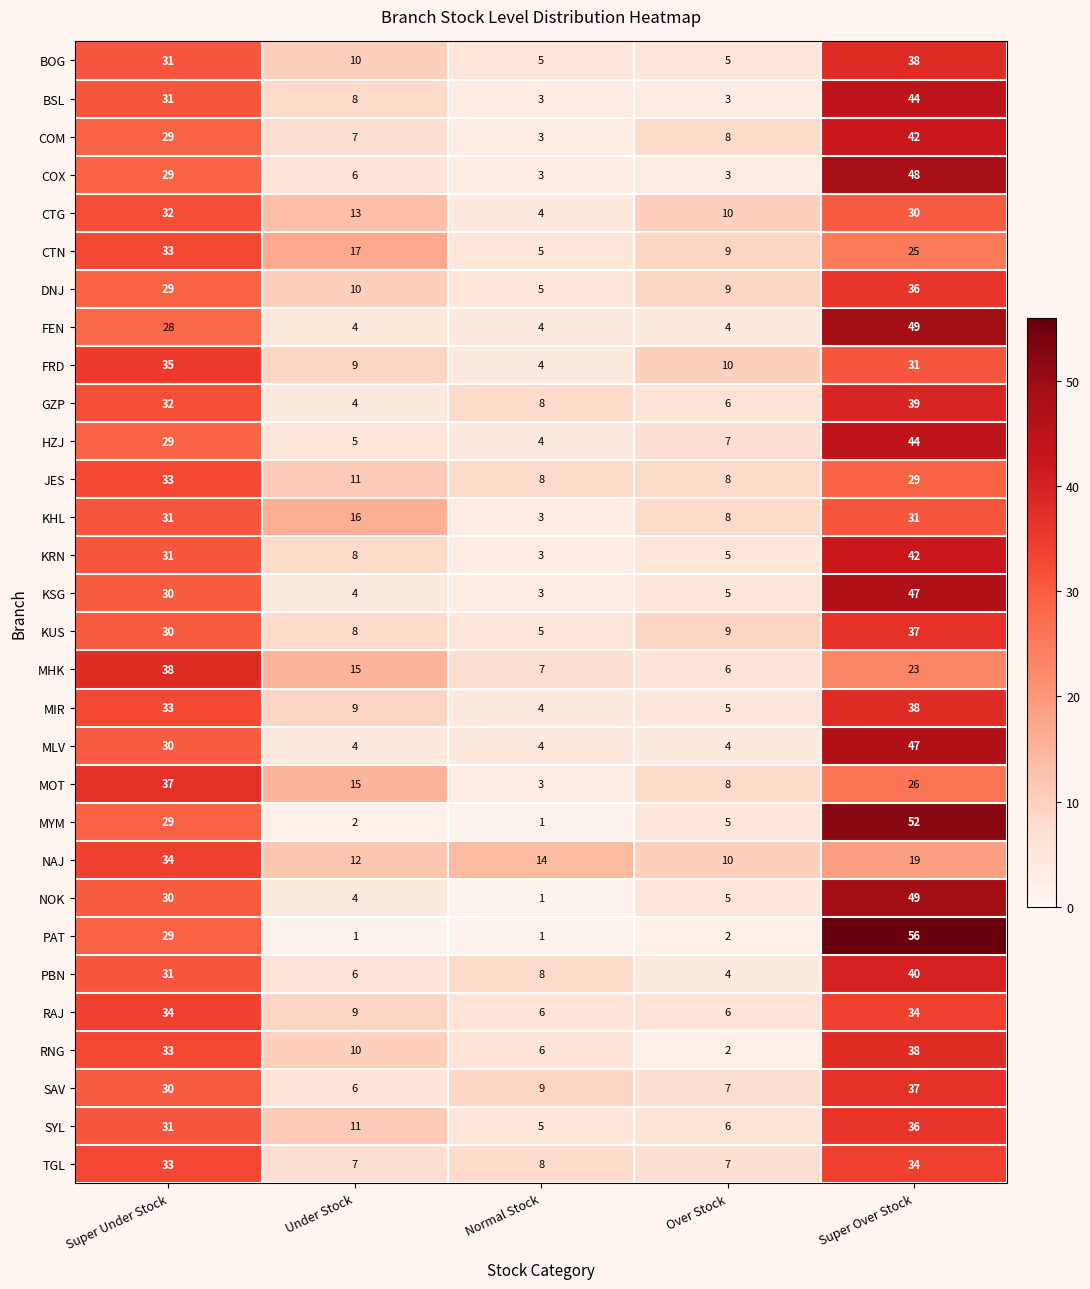

Count the number of categories in the chart.

5